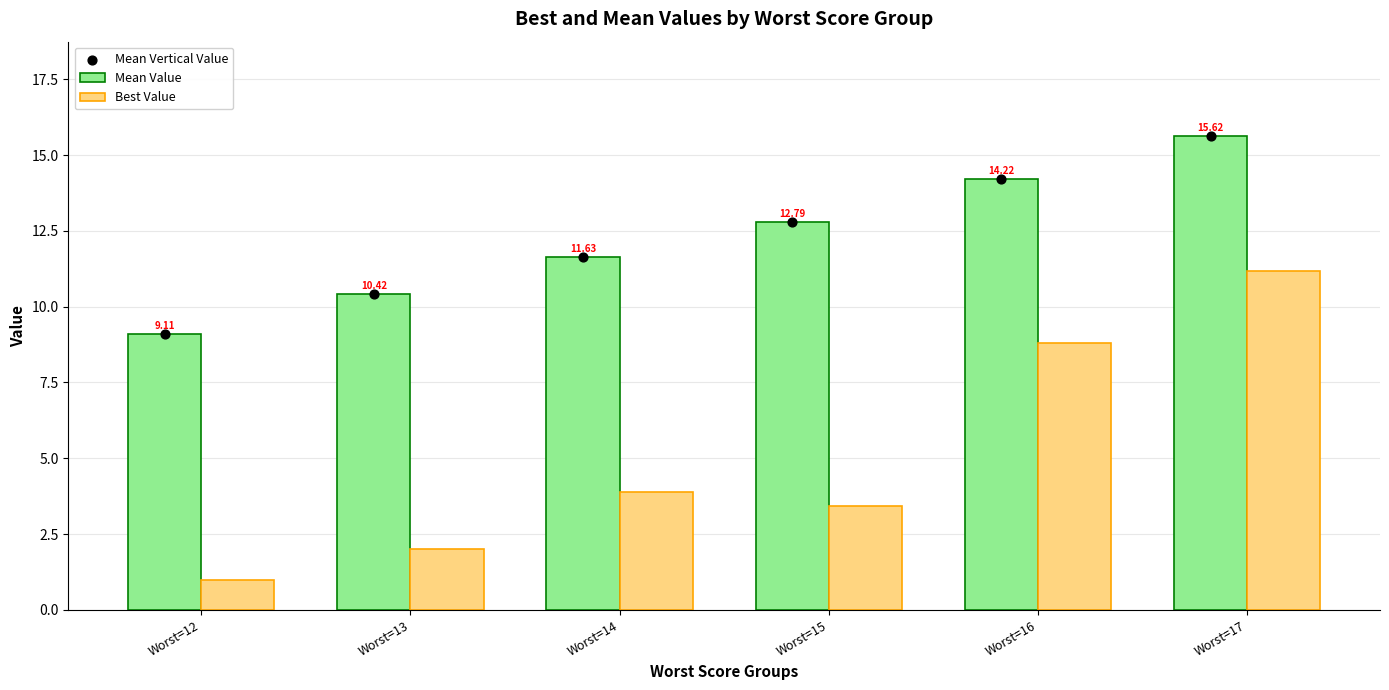

At how many categories does at least one series exceed 11?

4